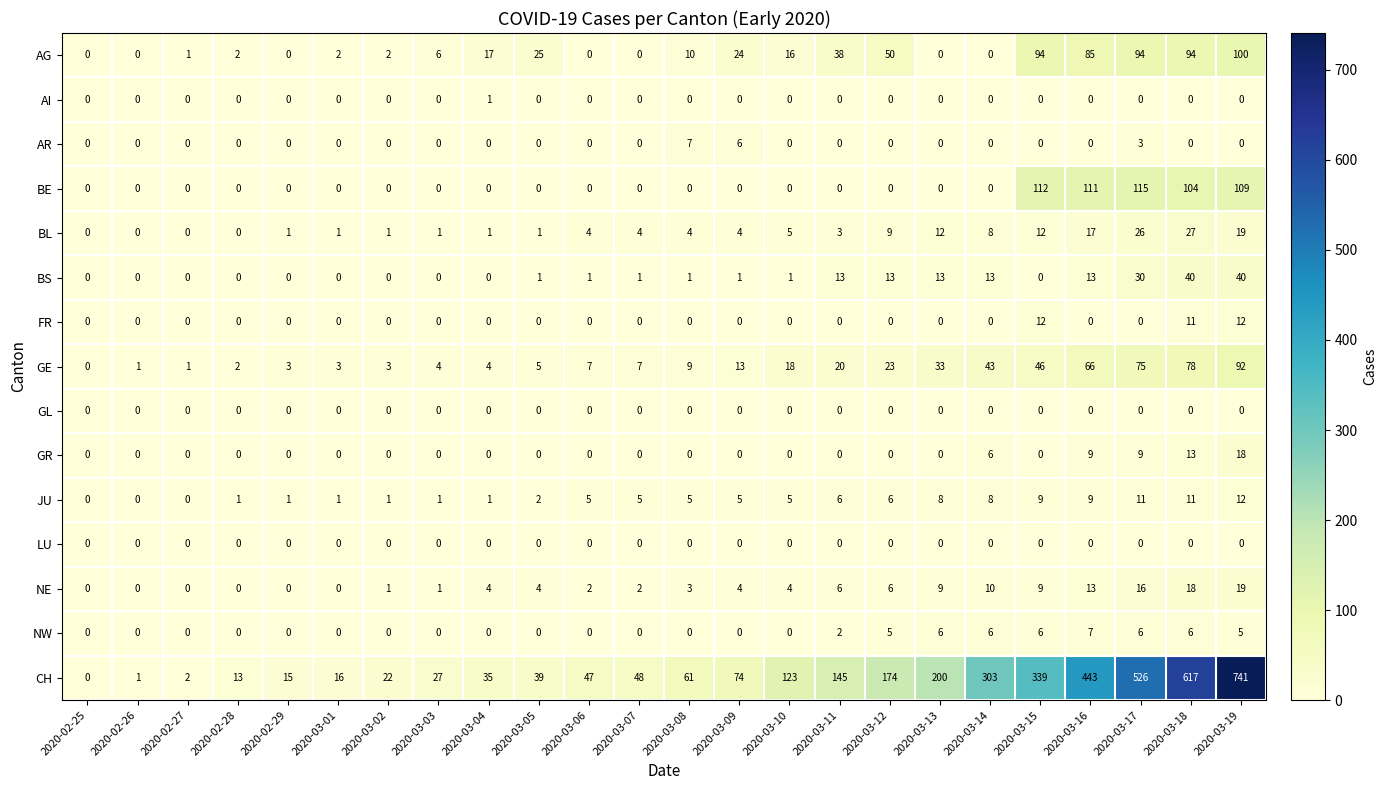

What is the difference between the BE values at 2020-03-17 and 2020-03-08?

115